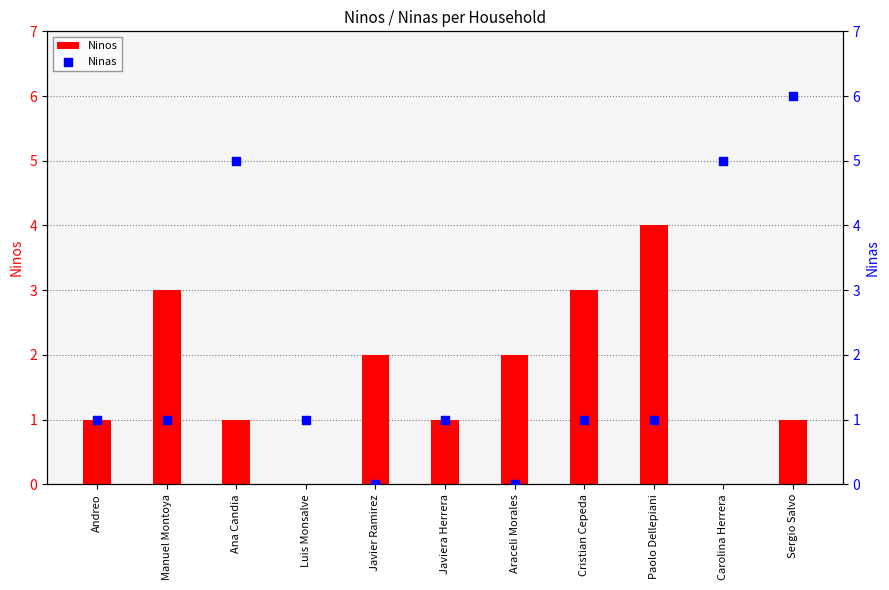

At how many categories does at least one series exceed 0?

11